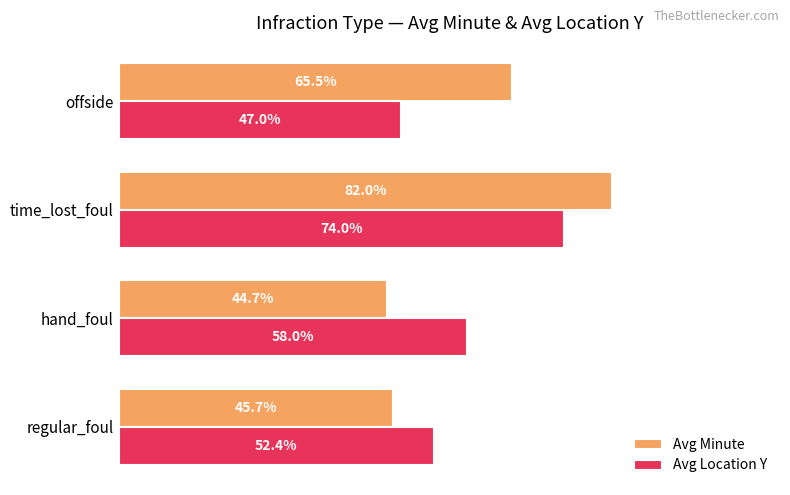

Which category has the highest value across all series?

time_lost_foul